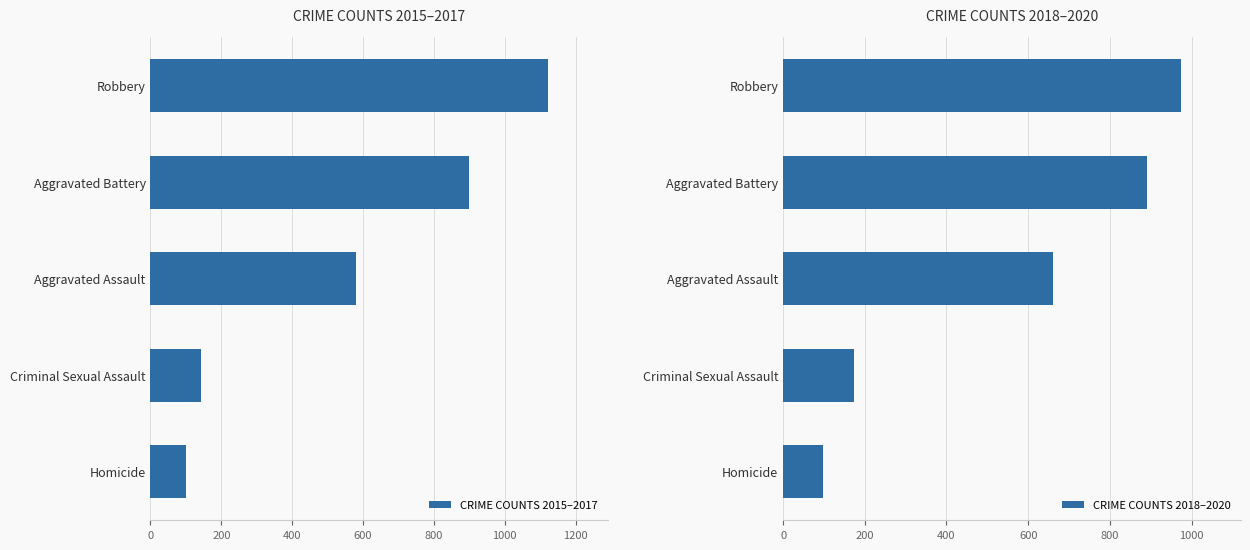

Is it true that CRIME COUNTS 2015–2017 equals 484 at Aggravated Battery?

False